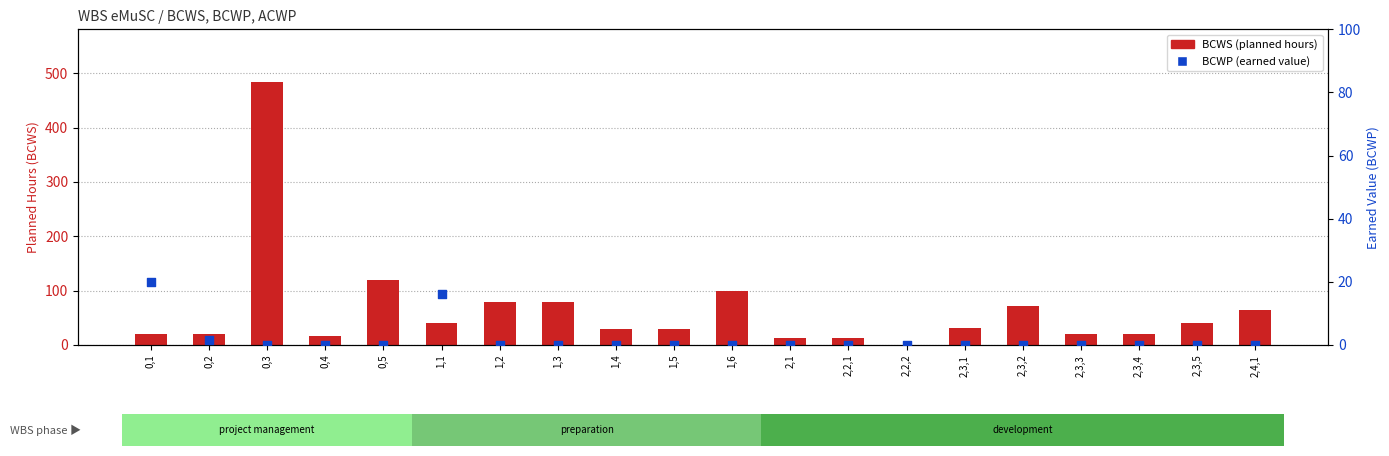

Is the value of BCWP (earned value) at 2,3,1 greater than the value of BCWS (planned hours) at 2,3,3?

No